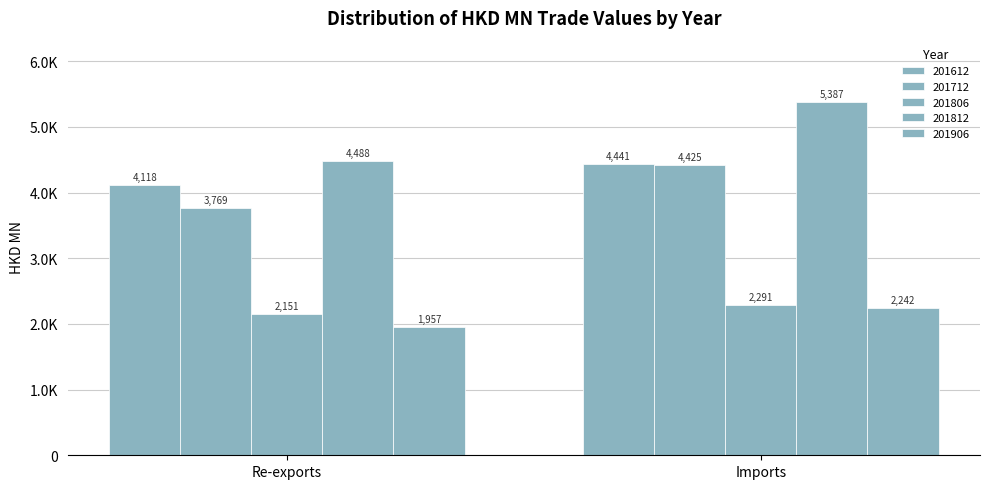

The value of 201812 at Imports is 8239.2. True or false?

False